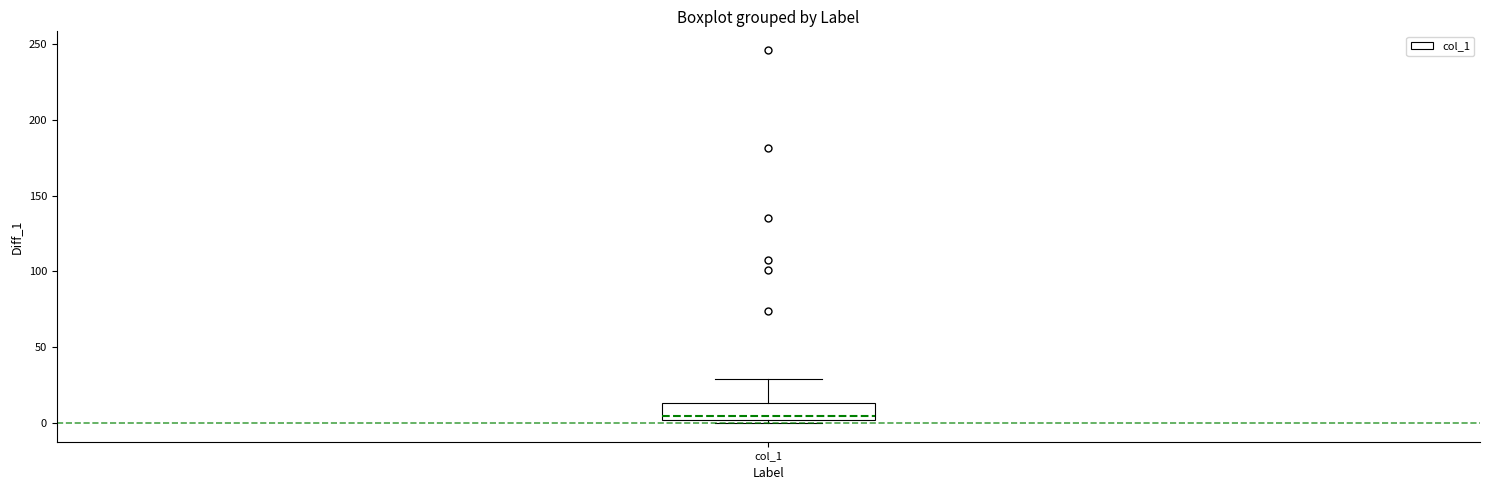

Transcribe this box plot: give where the median line is, the range the box spans, and where the two whiskers end, as read against the y-axis. The values are not printed on the chart, so give them approximately, as read against the axis.

median 5, box 0 to 15, whiskers 0 (just below the box's lower edge) to 30